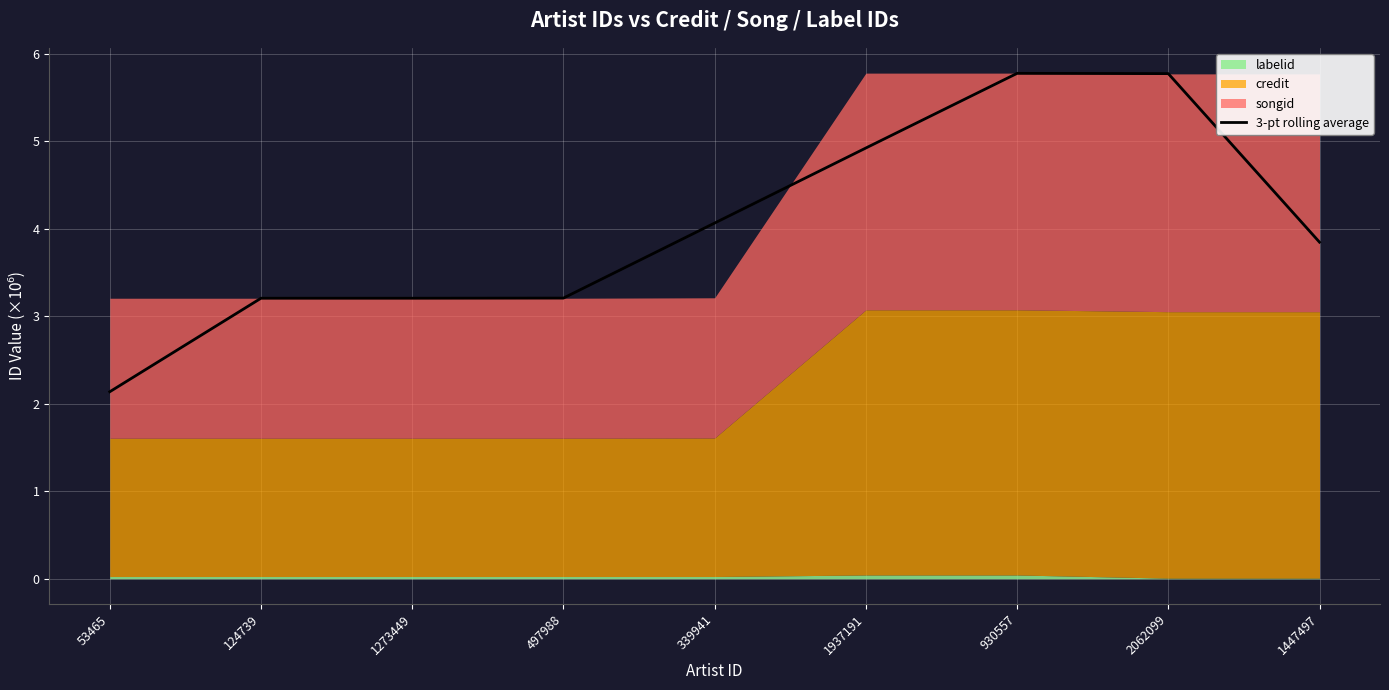

Rank the categories by value from highest to lowest.

930557, 2062099, 1937191, 339941, 1447497, 497988, 1273449, 124739, 53465